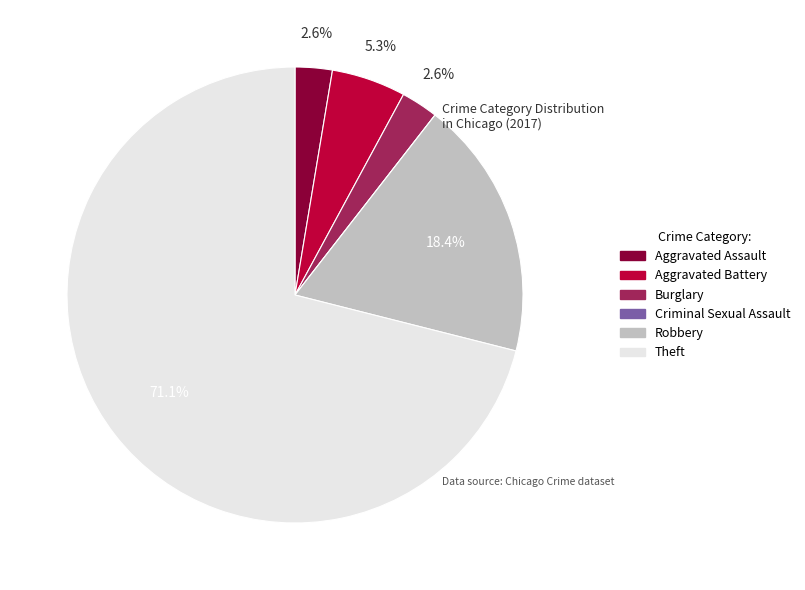

Which category has the biggest portion of the pie?

Theft